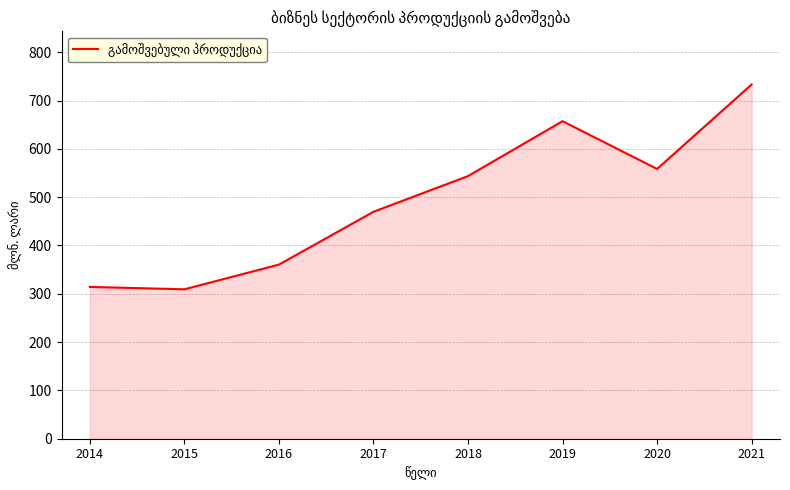

Which has a higher value, 2021 or 2017?

2021